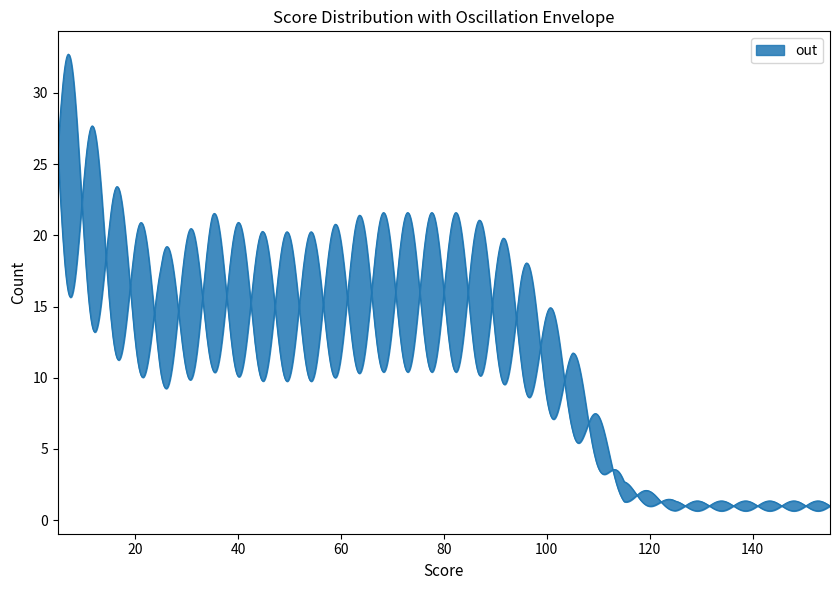

The chart shows a value of 4 at 8. True or false?

False